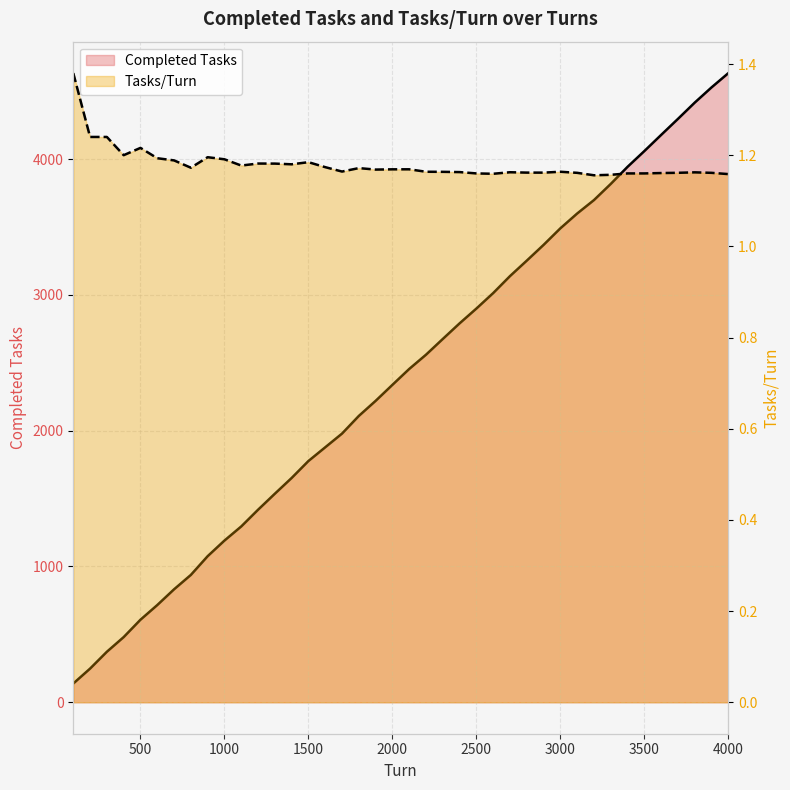

Rank the series by their maximum value, from highest to lowest.

Completed Tasks, Tasks/Turn